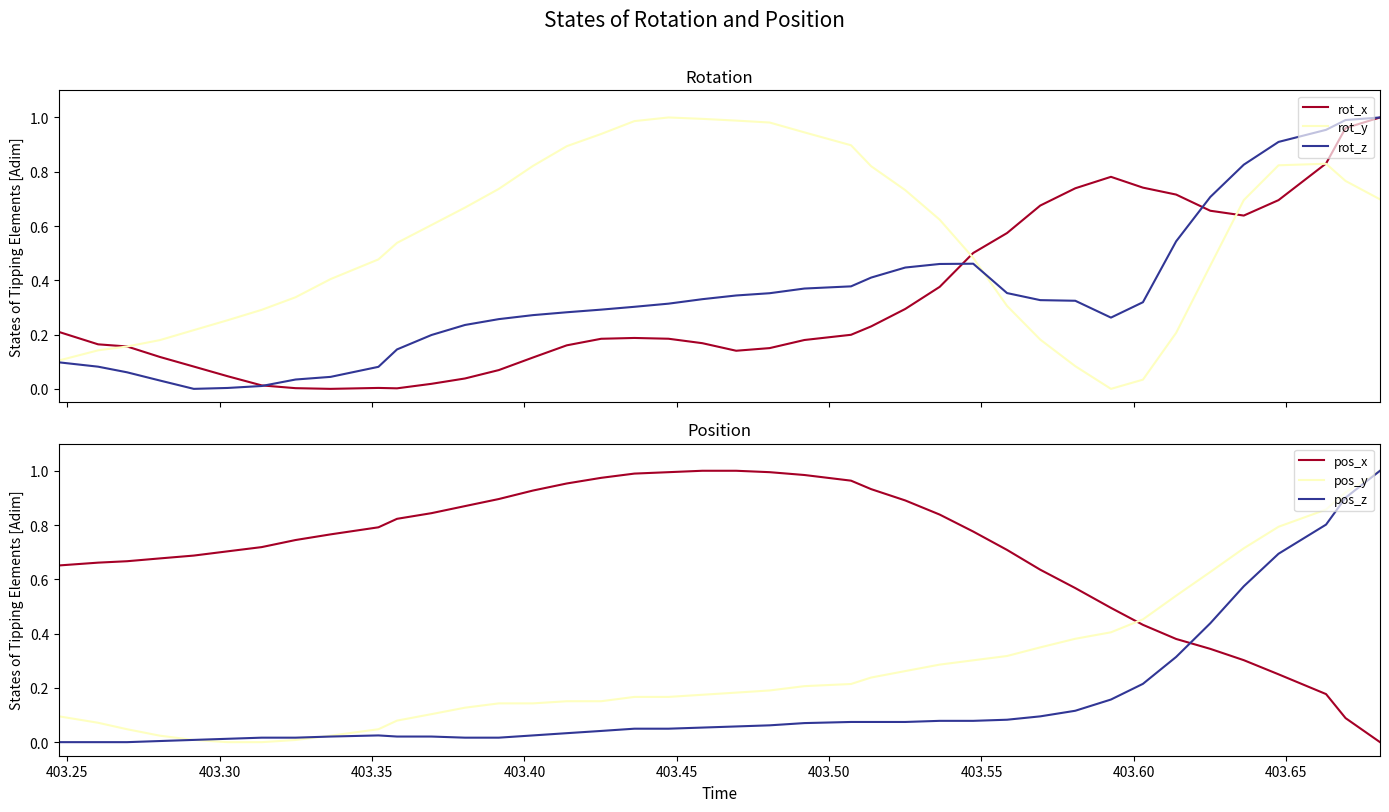

The rot_z series shows 0.1 at 16. True or false?

False